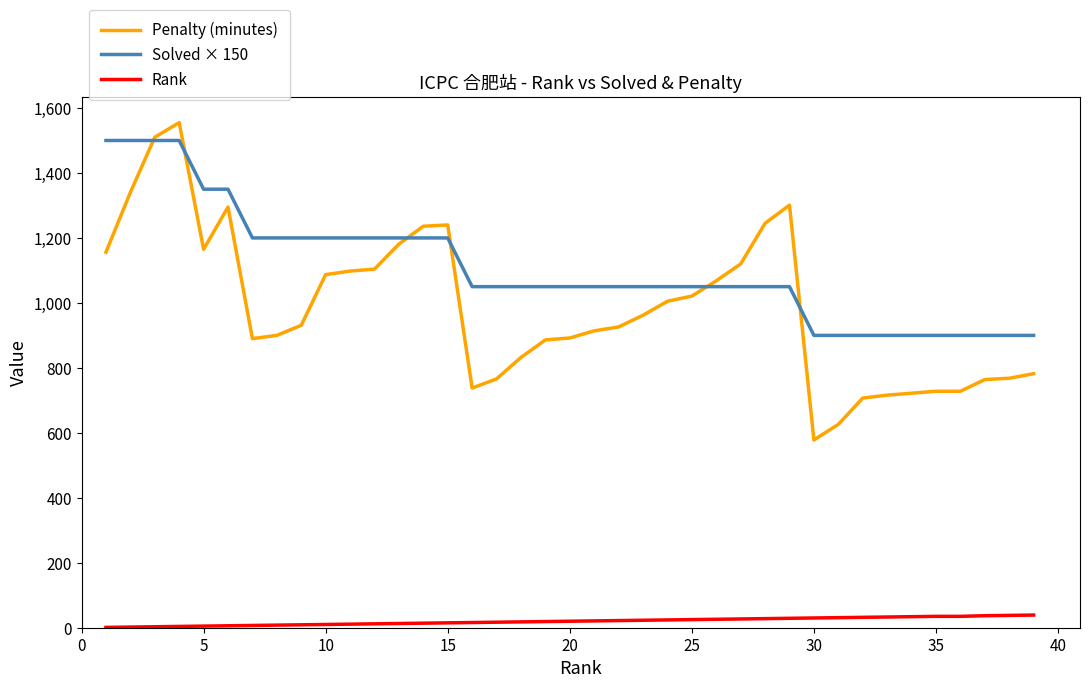

What is the greatest value displayed?

1555